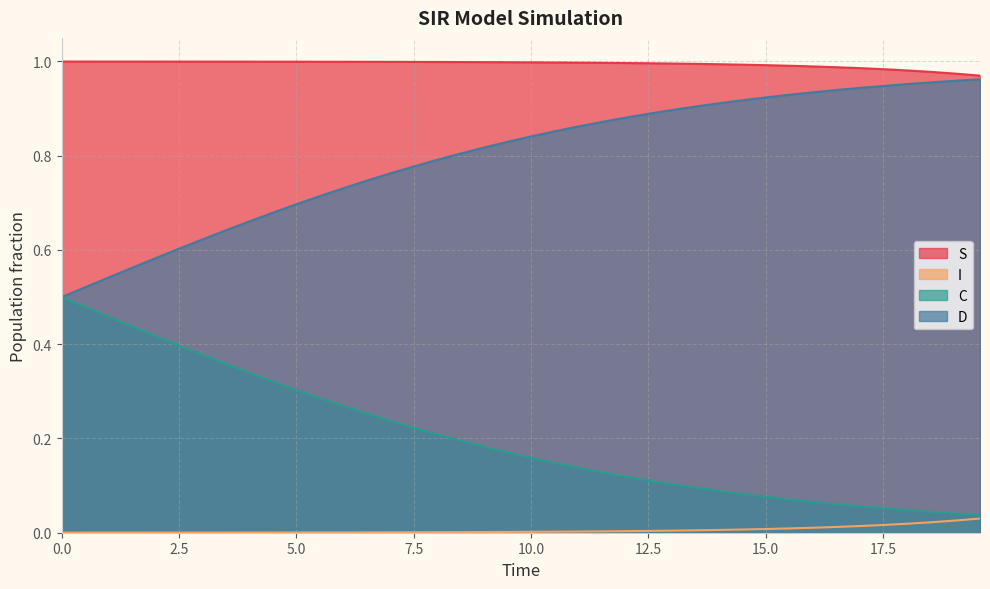

What is the greatest value displayed?

1.0